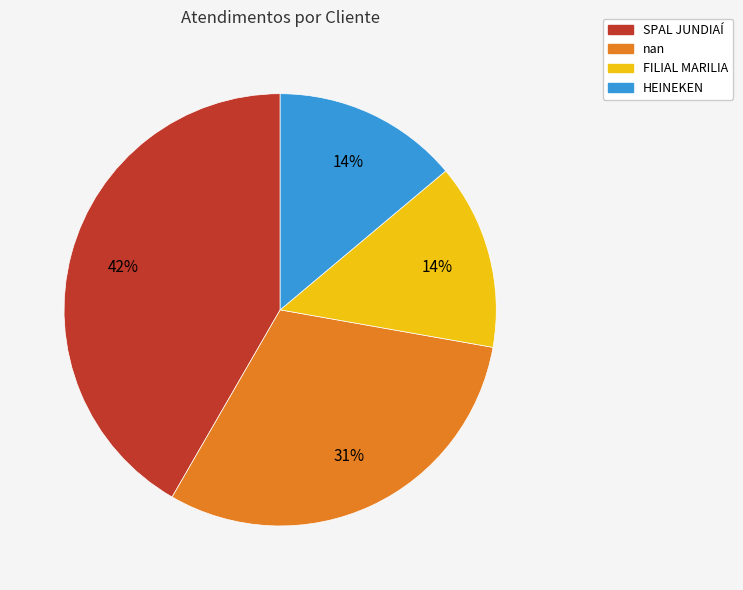

What is the largest slice in the pie chart?

SPAL JUNDIAÍ